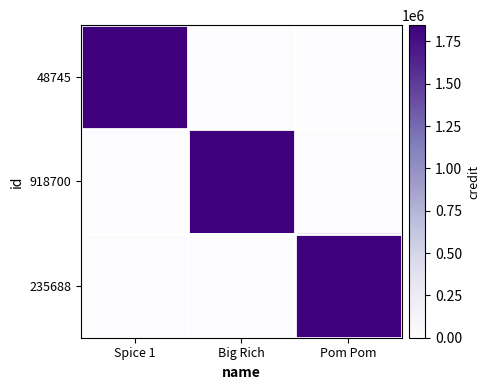

Which series changed the most between Big Rich and Pom Pom?

918700